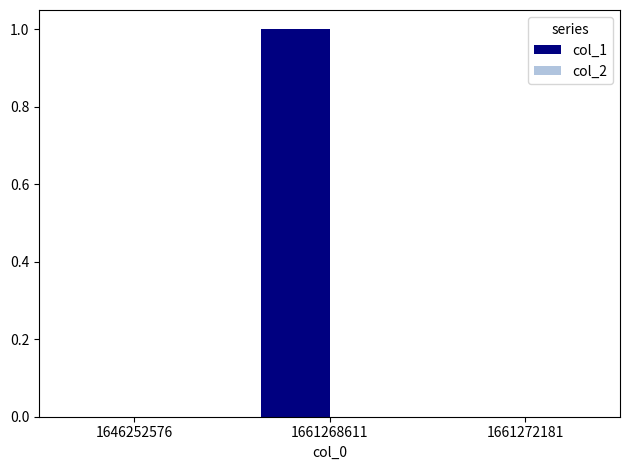

Reading left to right, extract all data points from this chart.

1646252576=0	1661268611=1	1661272181=0